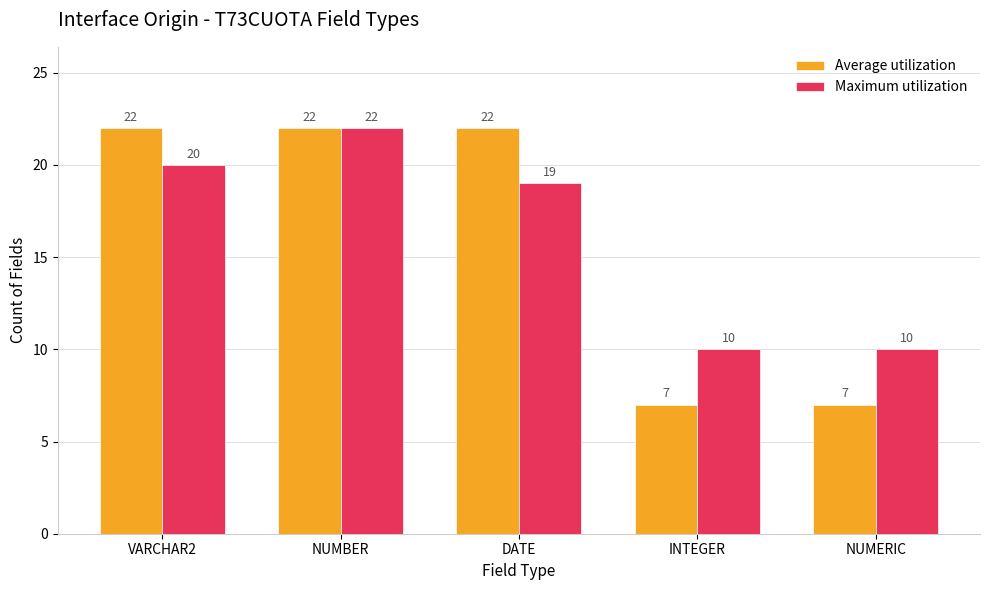

True or false: Average utilization has a value of 22 at NUMBER.

True